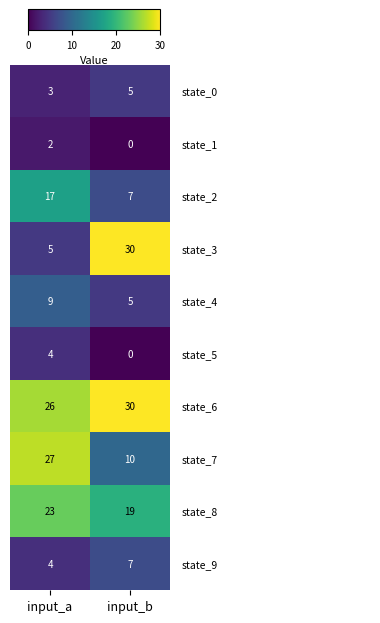

What is the total value across all series at input_b?

113